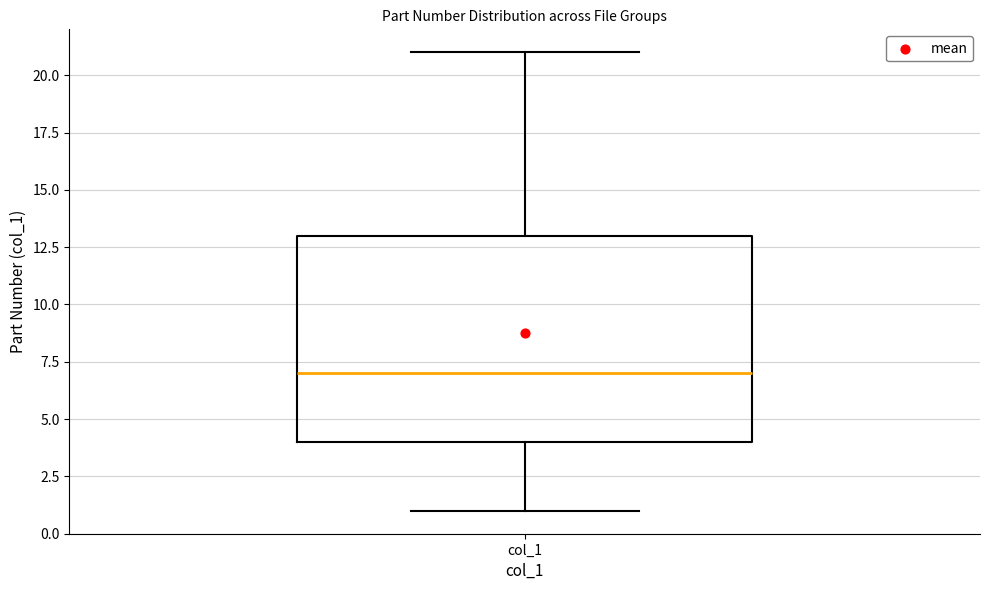

Transcribe this box plot: give where the median line is, the range the box spans, and where the two whiskers end, as read against the y-axis. The values are not printed on the chart, so give them approximately, as read against the axis.

median 7, box 4 to 13, whiskers 1 to 21